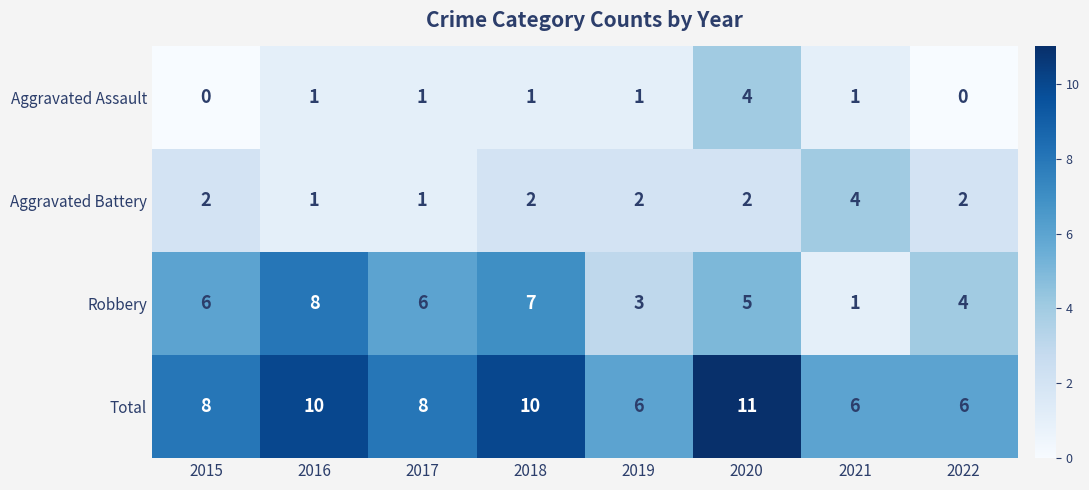

The value of Aggravated Battery at 2018 is 2. True or false?

True